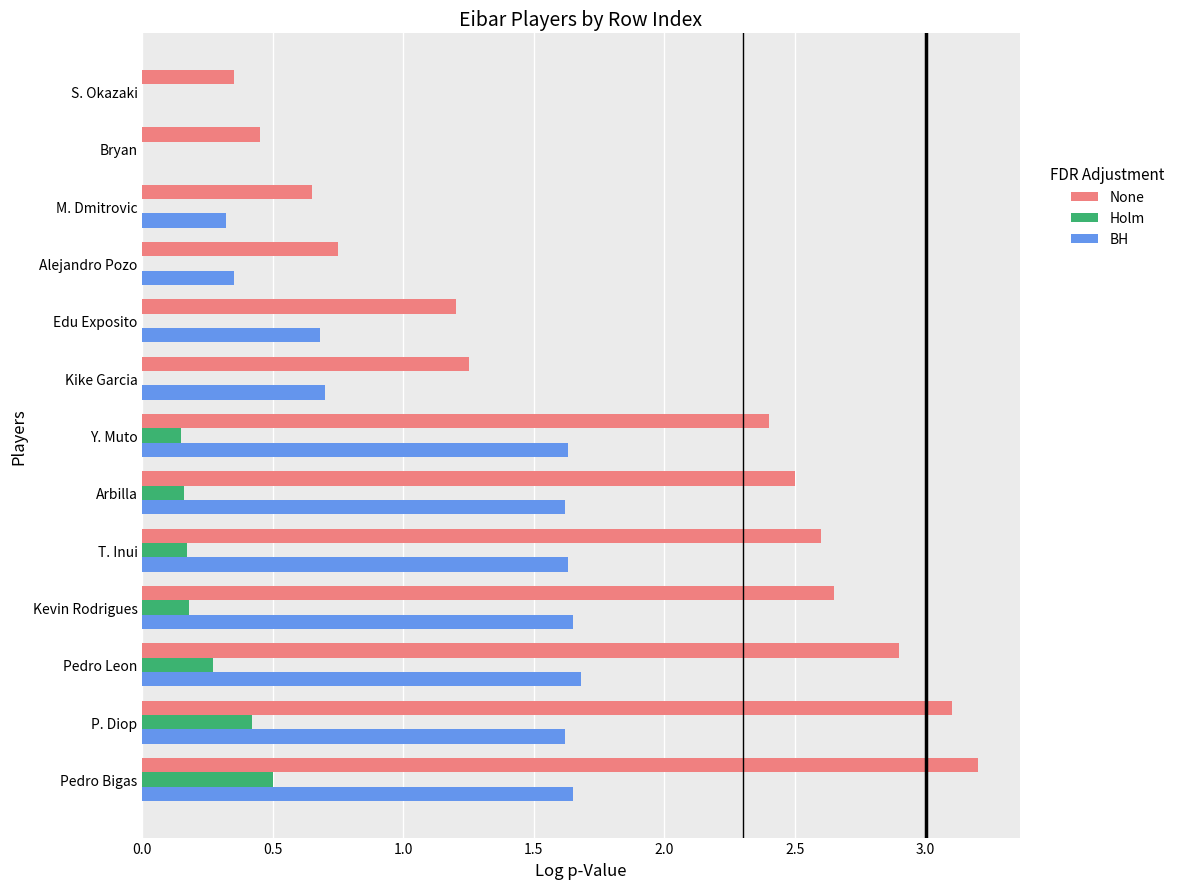

What is the sum of all Holm values?

1.9